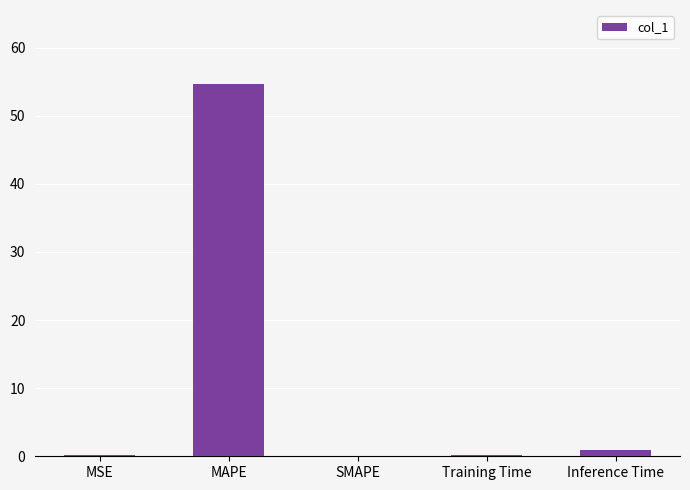

What is the greatest value displayed?

54.6